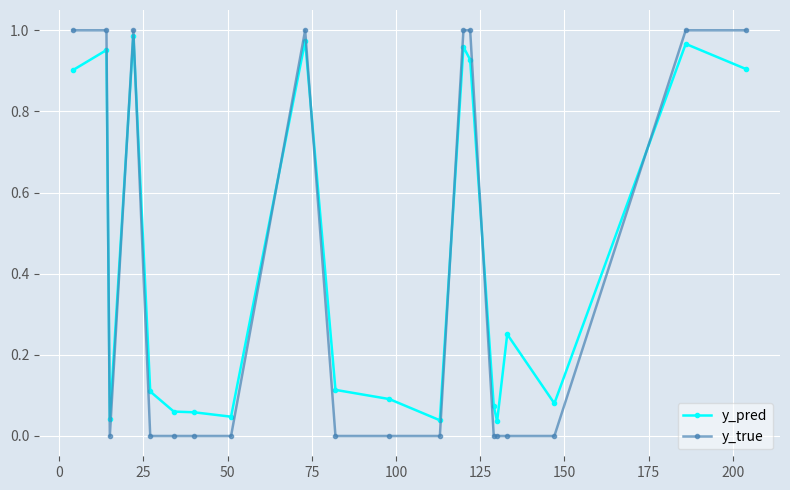

What is the sum of all y_true values?

8.0